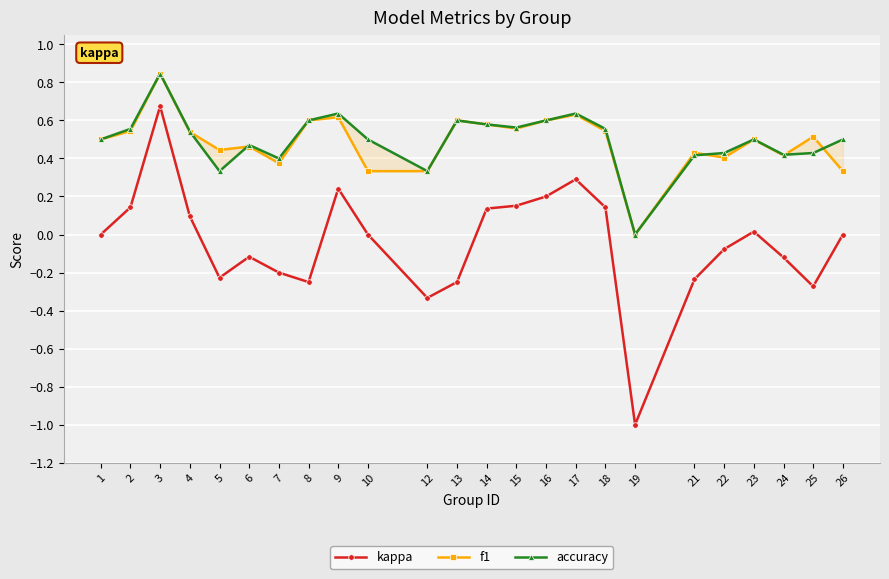

True or false: accuracy and kappa intersect in this chart.

False